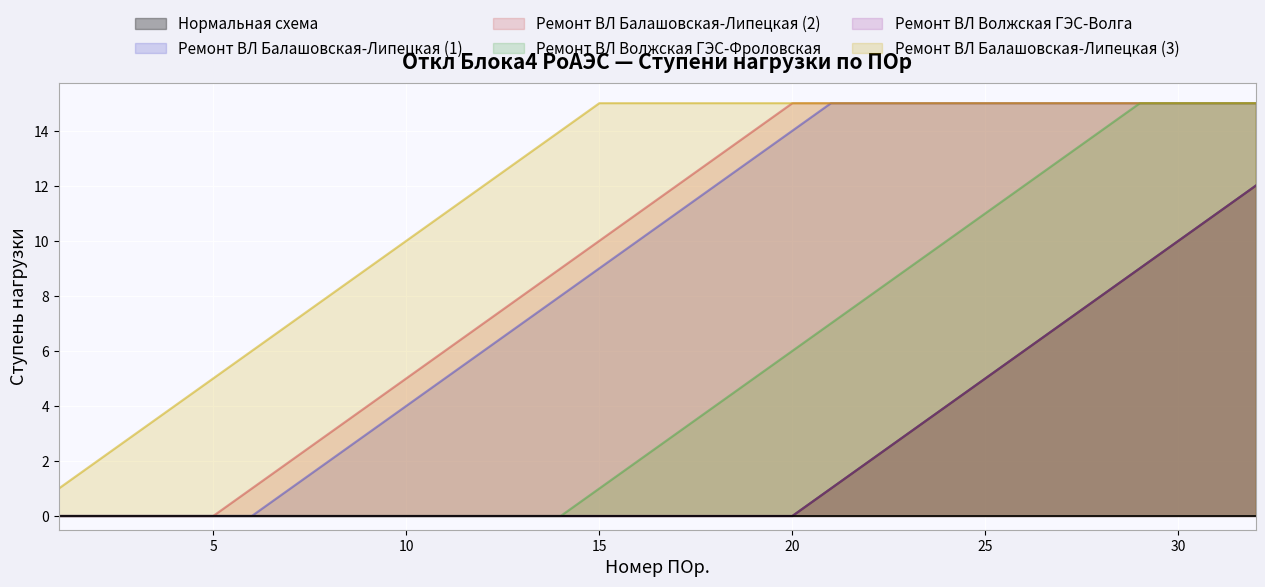

How many data points in Ремонт ВЛ Волжская ГЭС-Фроловская are above 3?

15